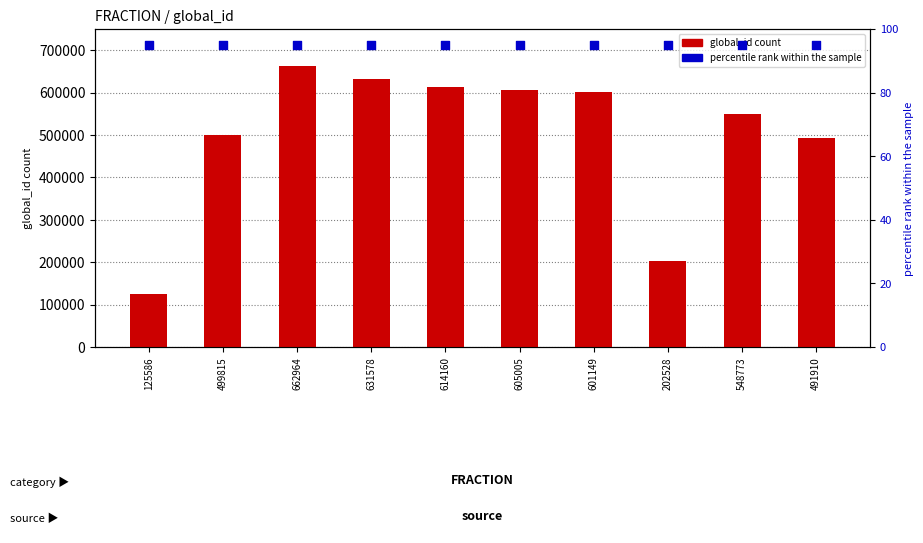

At how many categories does at least one series exceed 117841?

10